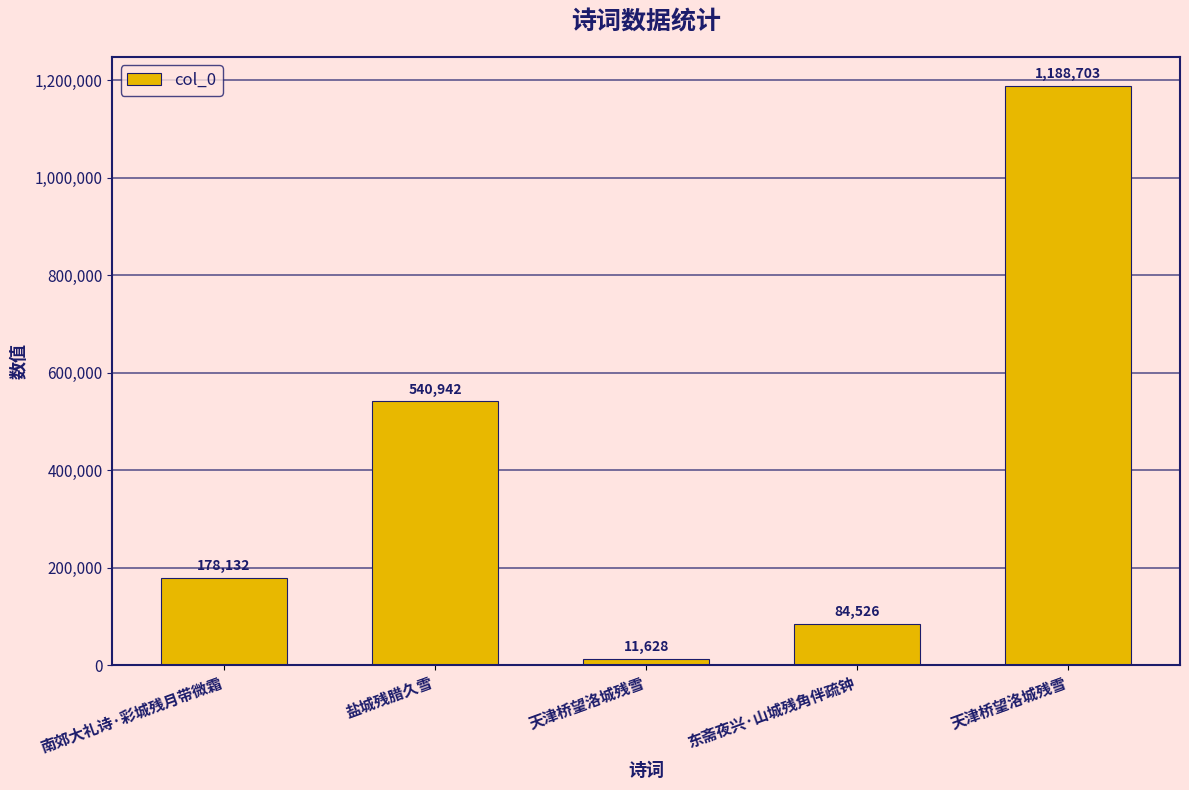

How many values are below 178132?

2